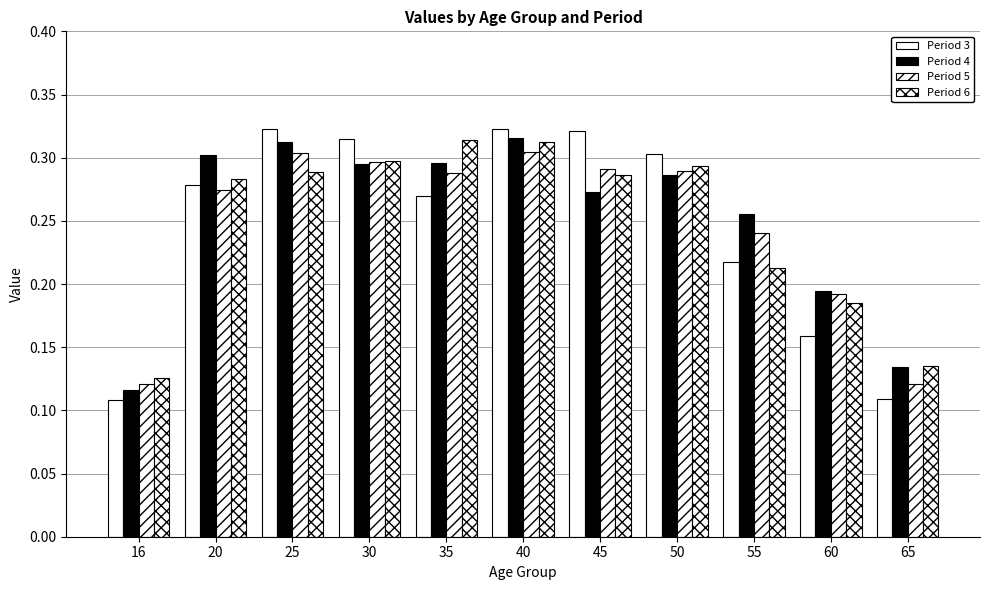

Reading left to right, transcribe all the data shown in this chart.

Period 3: 16=0.1	20=0.3	25=0.3	30=0.3	35=0.3	40=0.3	45=0.3	50=0.3	55=0.2	60=0.2	65=0.1
Period 4: 16=0.1	20=0.3	25=0.3	30=0.3	35=0.3	40=0.3	45=0.3	50=0.3	55=0.3	60=0.2	65=0.1
Period 5: 16=0.1	20=0.3	25=0.3	30=0.3	35=0.3	40=0.3	45=0.3	50=0.3	55=0.2	60=0.2	65=0.1
Period 6: 16=0.1	20=0.3	25=0.3	30=0.3	35=0.3	40=0.3	45=0.3	50=0.3	55=0.2	60=0.2	65=0.1